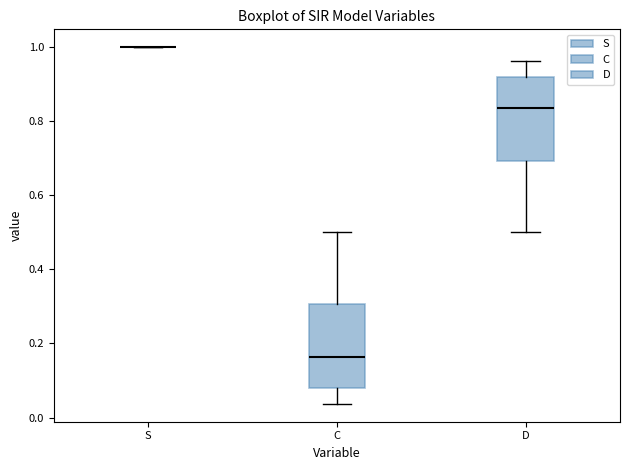

Reading left to right, transcribe this box plot: for each box, give where its median line is, the range the box spans, and where its two whiskers end, as read against the y-axis. The values are not printed on the chart, so give them approximately, as read against the axis.

S: box collapsed to a line at 1.00, whiskers 1.00 to 1.00
C: median 0.16, box 0.08 to 0.30, whiskers 0.04 to 0.50
D: median 0.84, box 0.70 to 0.92, whiskers 0.50 to 0.96